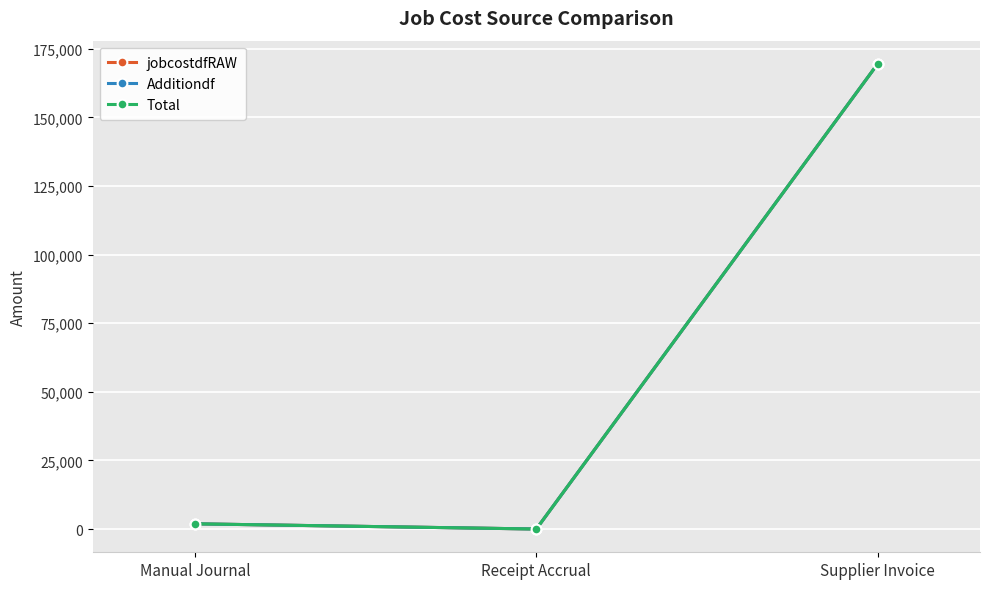

At which label does Additiondf first exceed 1897?

Manual Journal